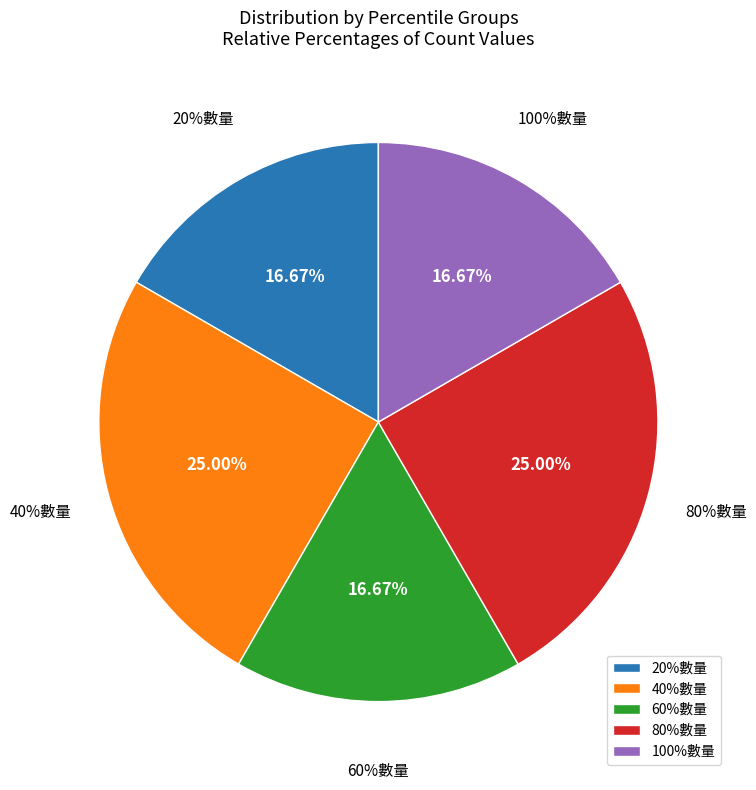

To the nearest percent, what percentage of the pie is 80%數量?

25%